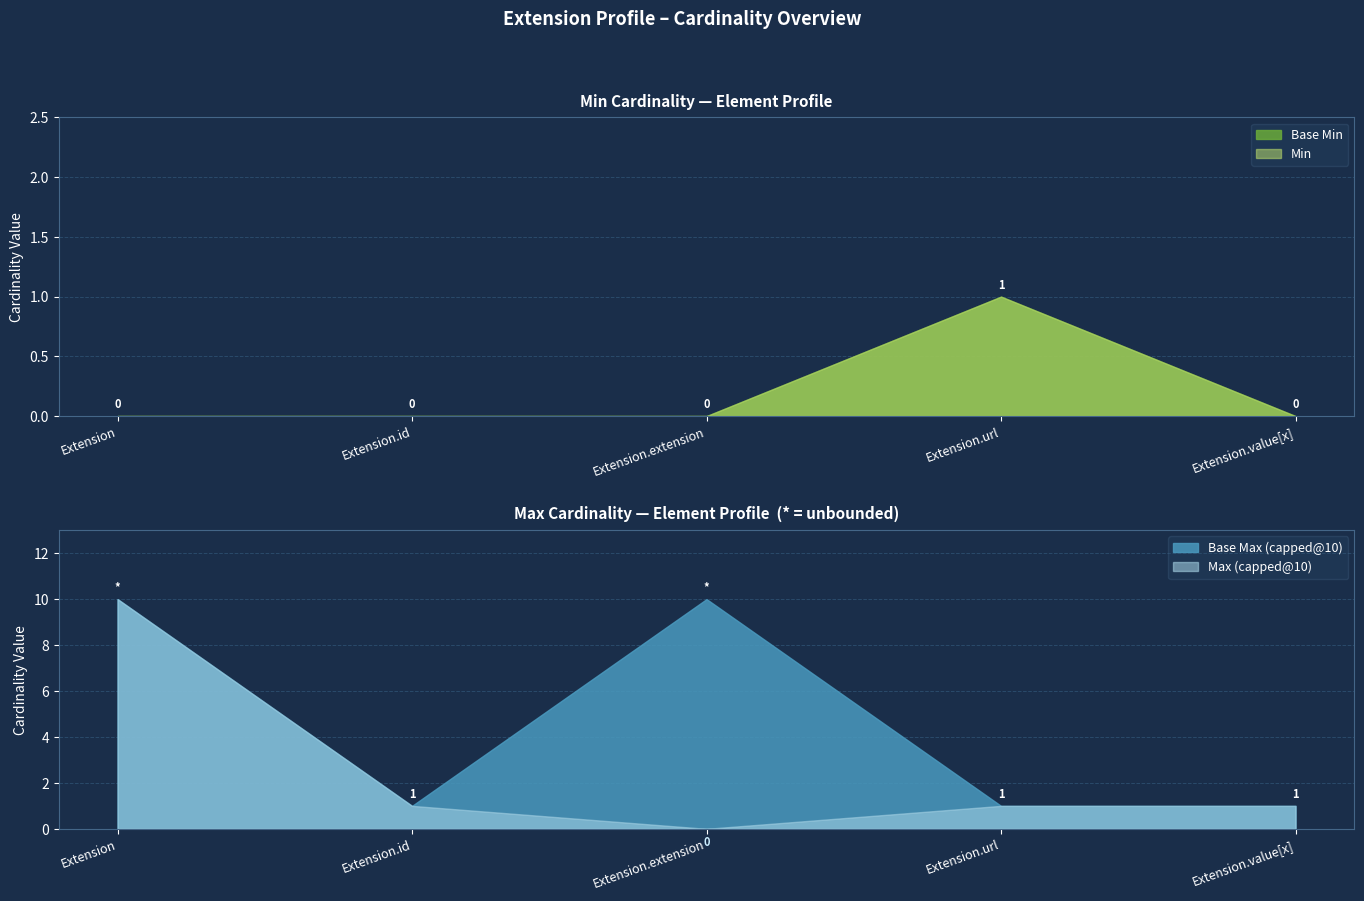

The Base Max (capped@10) series shows 1 at Extension.value[x]. True or false?

True